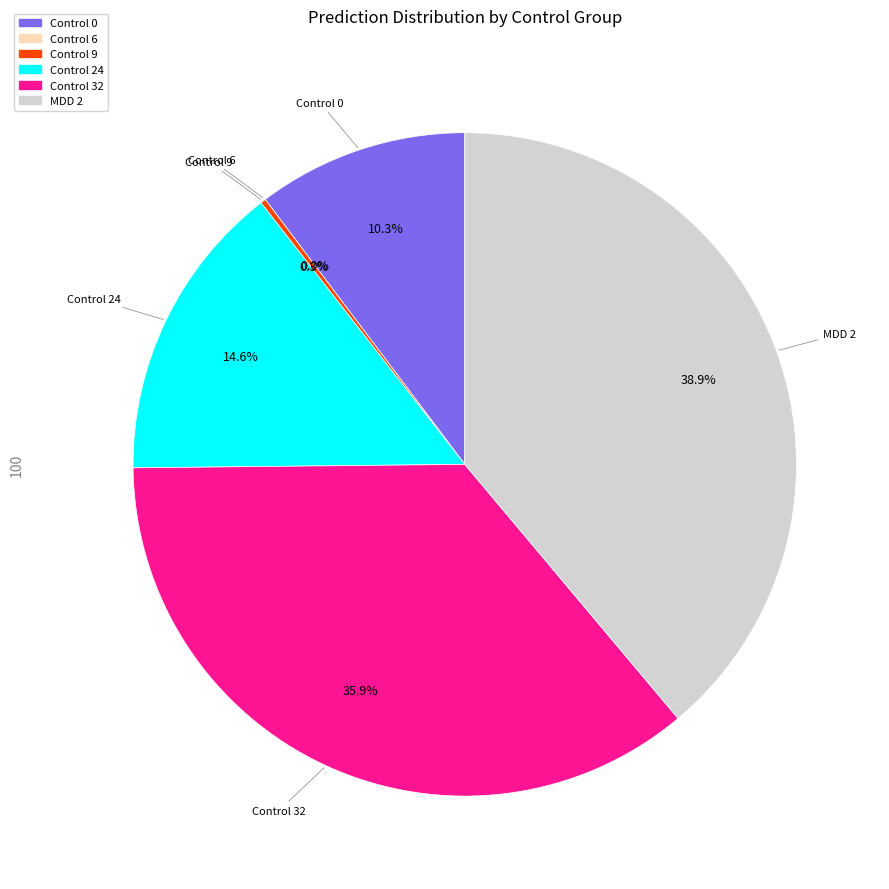

Is there a majority slice in this chart?

No